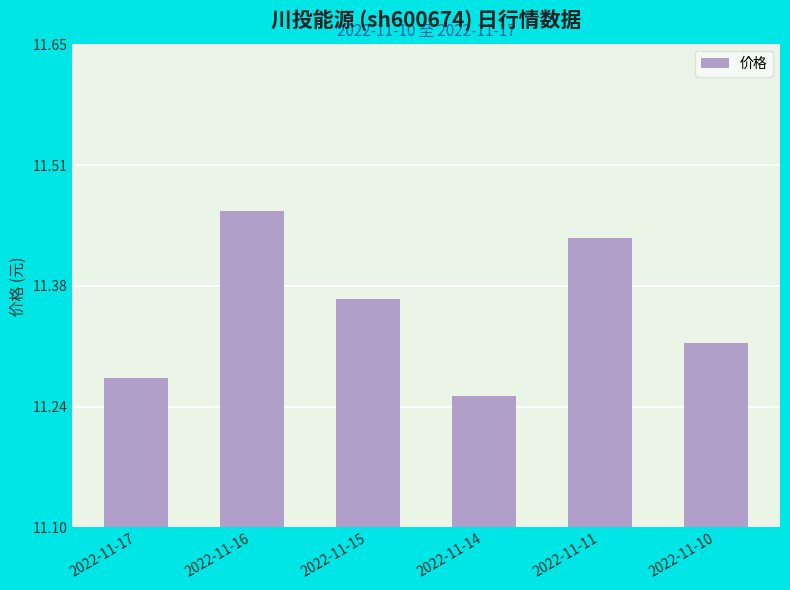

Approximately how many times larger is the value at 2022-11-16 compared to 2022-11-15?

1.0